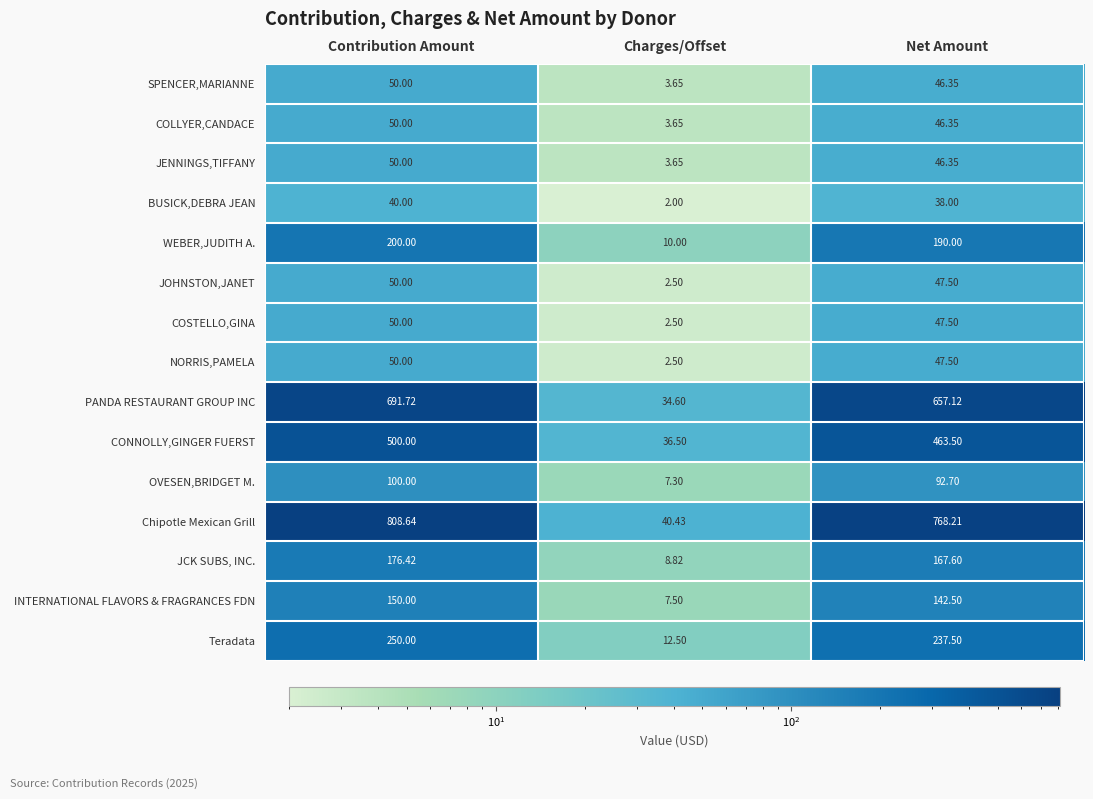

Which series changed the most between Contribution Amount and Charges/Offset?

Chipotle Mexican Grill